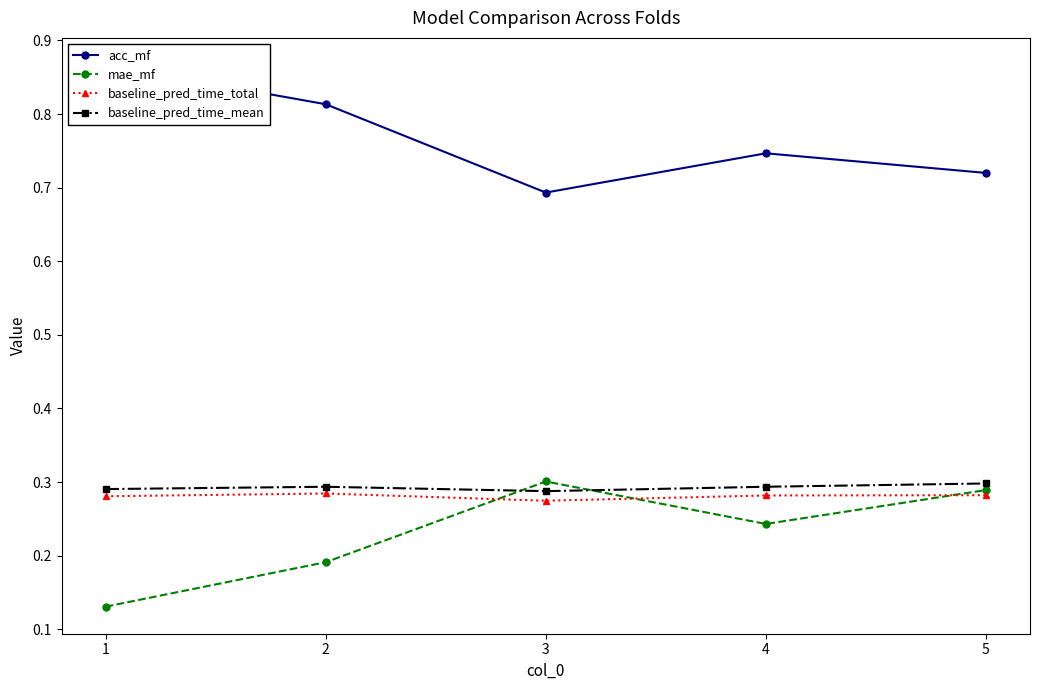

Which series has the largest range (max minus min)?

acc_mf